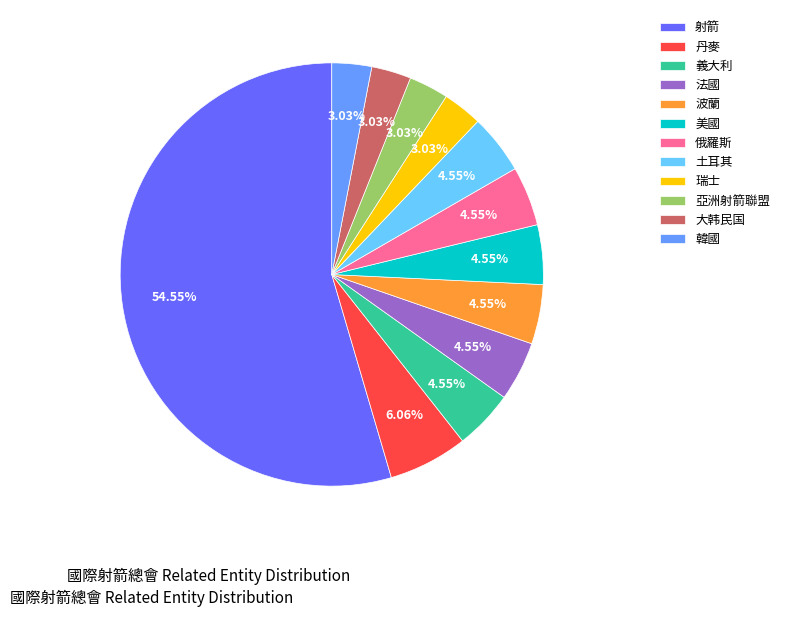

What is the ratio of the value at 丹麥 to the value at 波蘭?

1.3